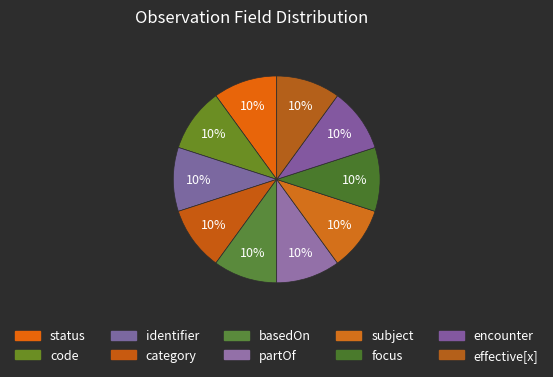

How many slices are in this pie chart?

10